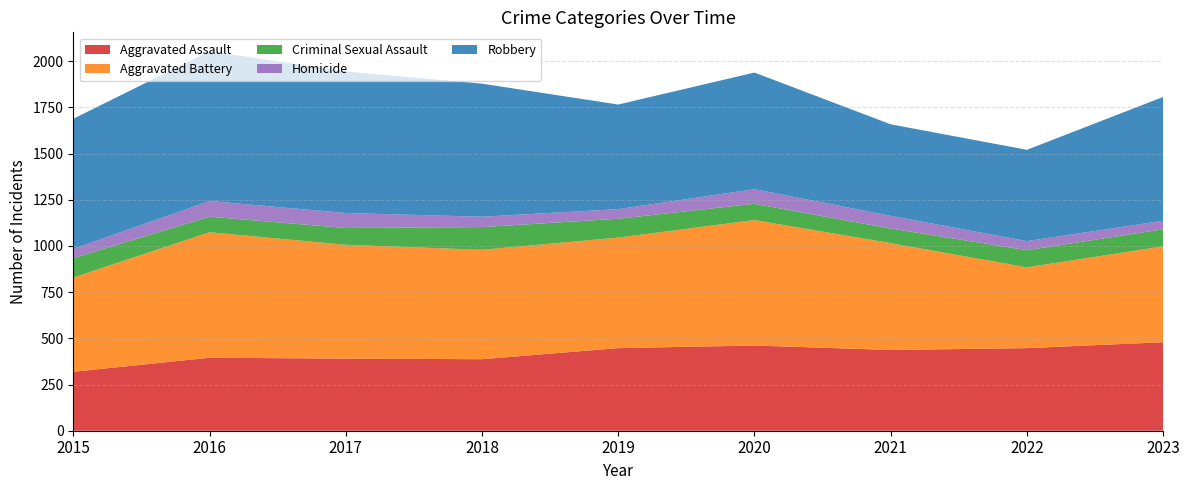

Reading left to right, extract all data points from this chart.

Aggravated Assault: 319	395	390	387	447	461	437	447	479
Aggravated Battery: 510	679	616	592	598	679	578	437	519
Criminal Sexual Assault: 105	84	91	123	102	88	79	93	92
Homicide: 50	85	81	56	52	79	69	49	46
Robbery: 704	810	766	720	566	631	495	494	670